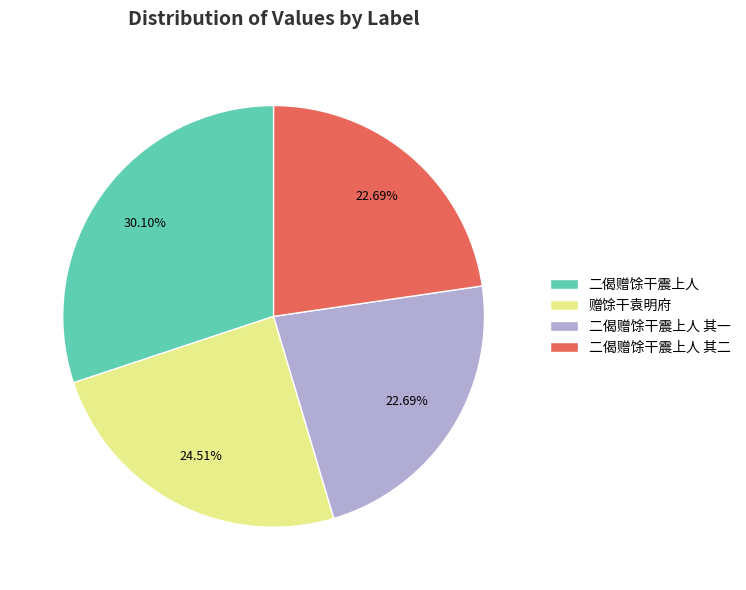

Approximately how many times larger is the value at 二偈赠馀干震上人 其一 compared to 二偈赠馀干震上人?

0.8